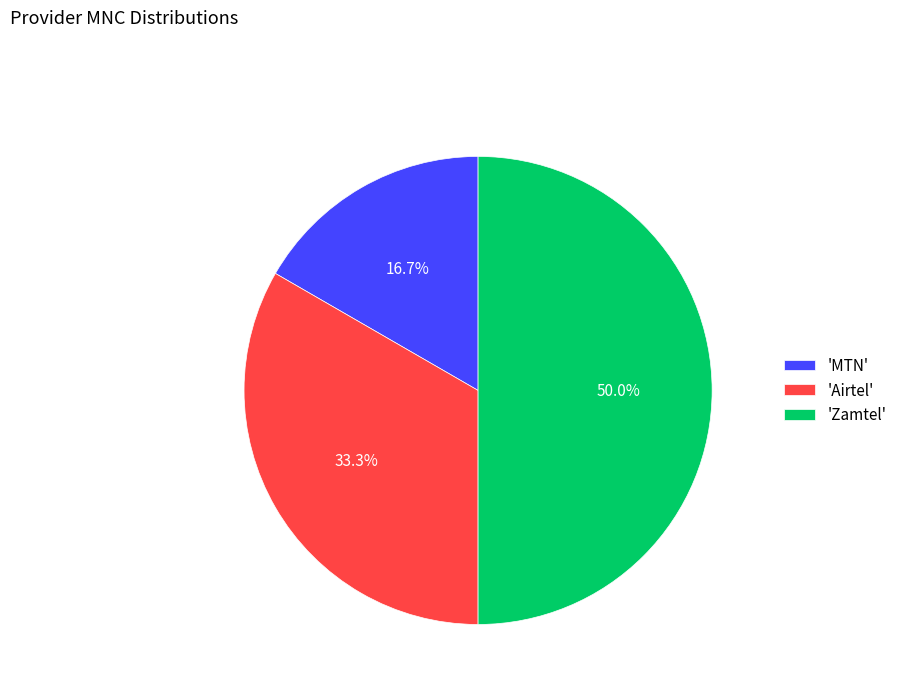

Combined, do 'Zamtel' and 'Airtel' account for over 50%?

Yes